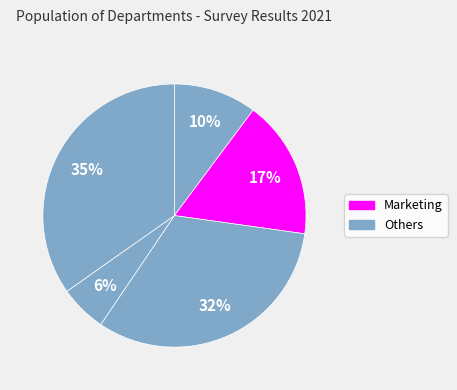

Count the number of slices in the pie.

5